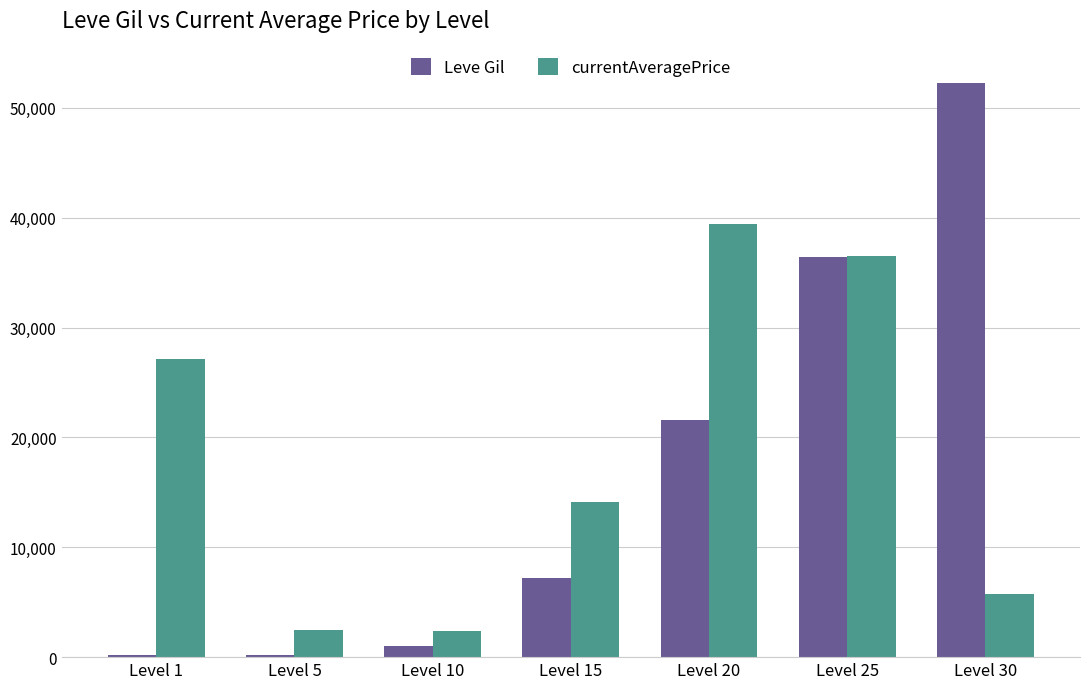

Which series changed the most between Level 1 and Level 30?

Leve Gil